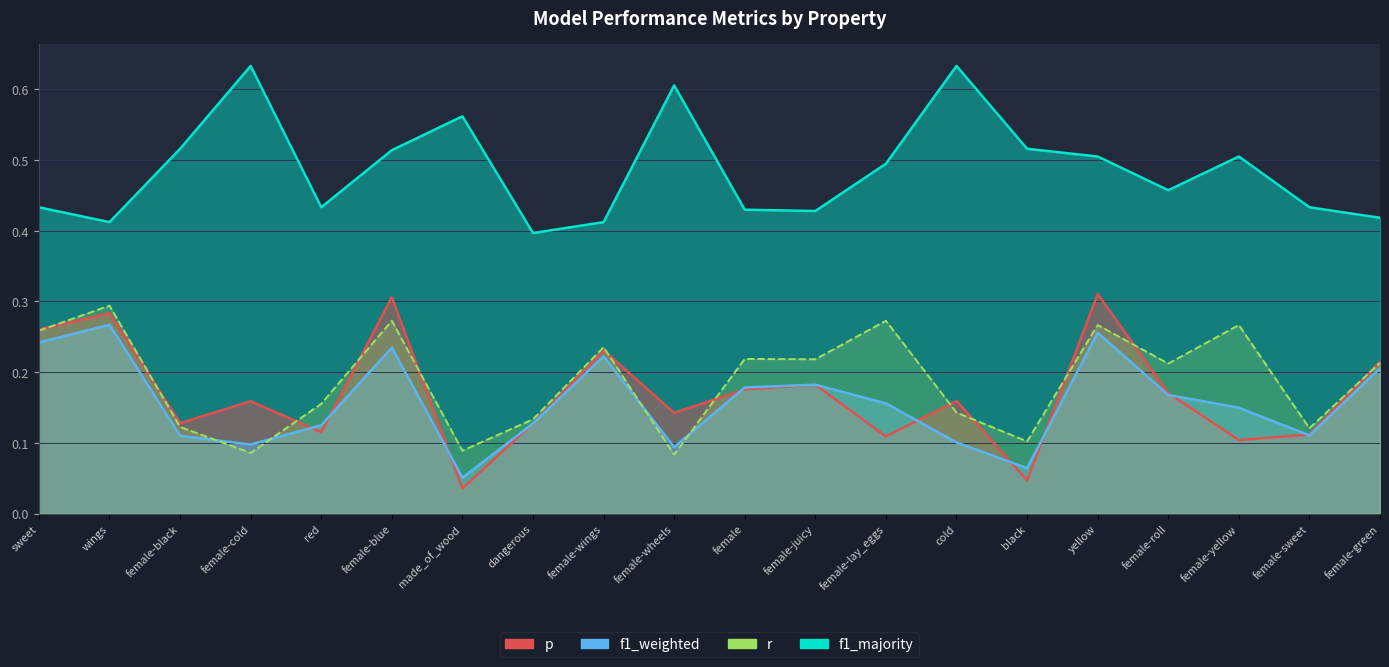

What is the difference between the maximum and minimum values in the r series?

0.2